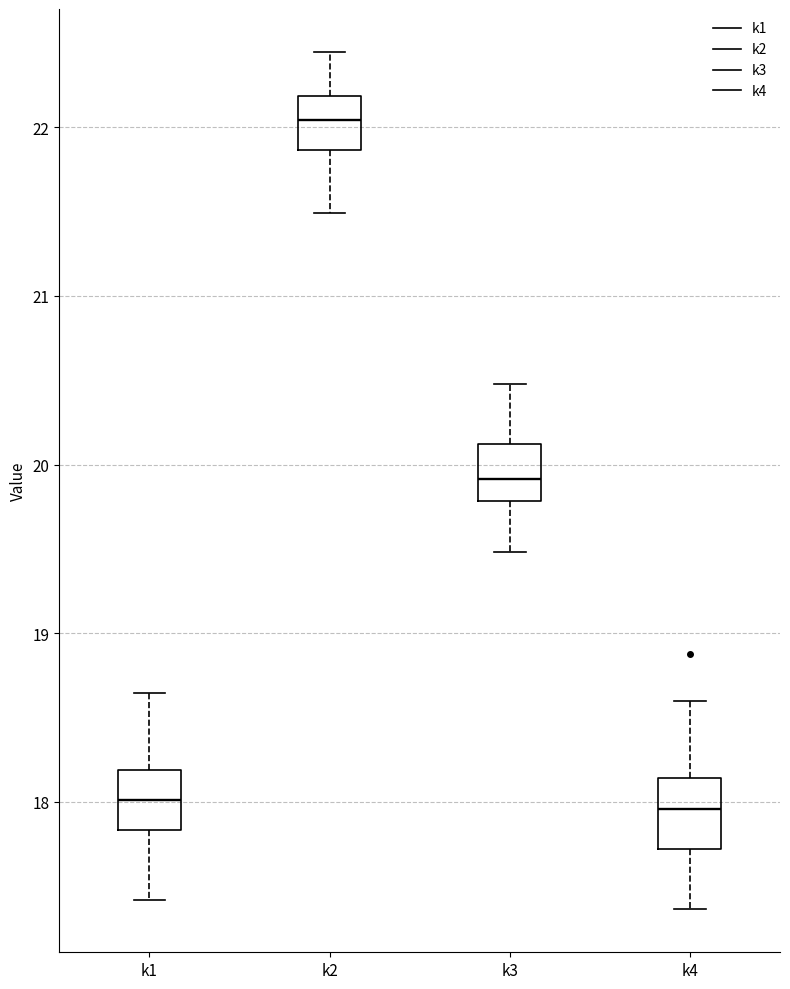

Where does the lower whisker of the box for k2 end on the y-axis? The values are not printed on the chart, so give them approximately, as read against the axis.

21.5